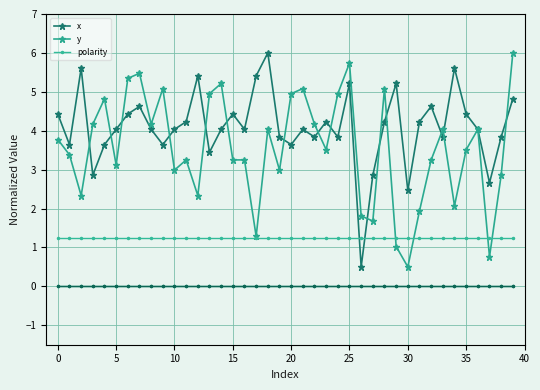

What is the average value of the x series?

4.1